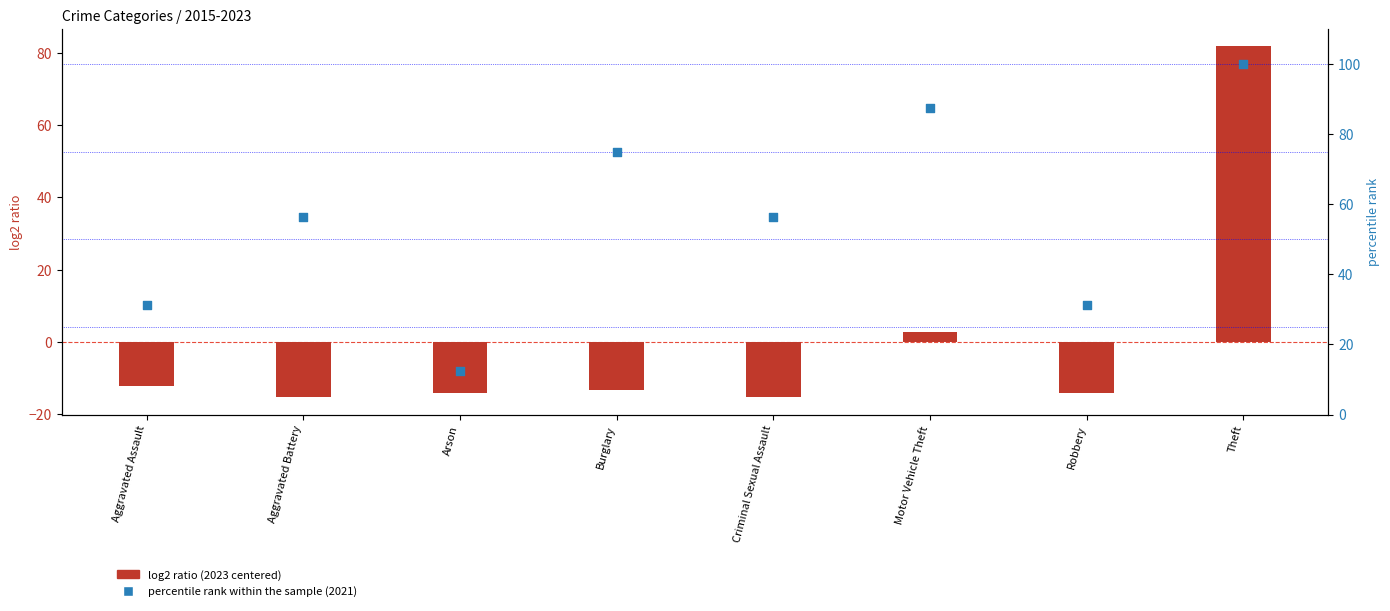

Which series has the largest Y range (max minus min)?

log2 ratio (2023 centered)